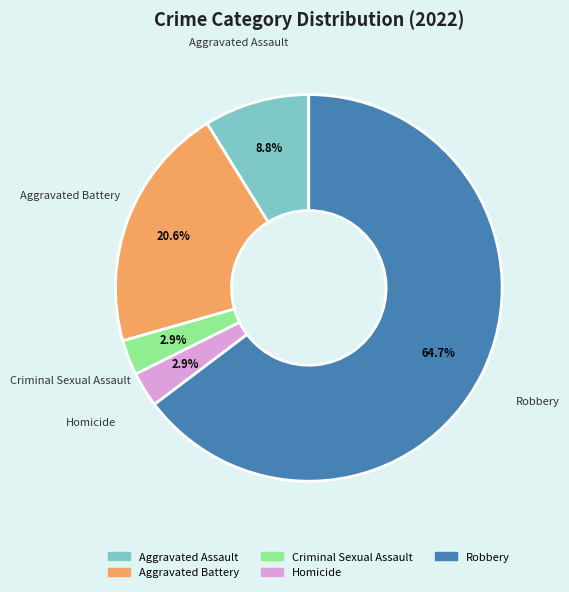

Between Homicide and Aggravated Assault, which is larger?

Aggravated Assault